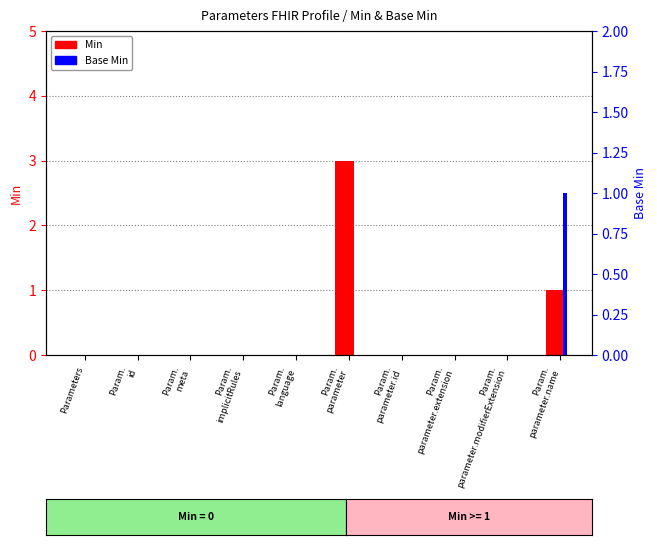

Count the number of data series in this chart.

2